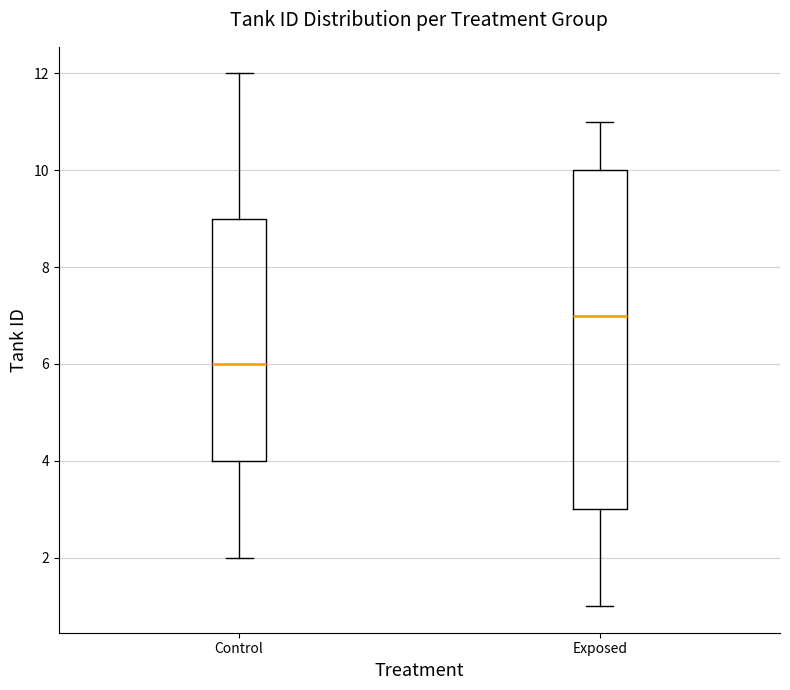

Reading left to right, transcribe this box plot: for each box, give where its median line is, the range the box spans, and where its two whiskers end, as read against the y-axis. The values are not printed on the chart, so give them approximately, as read against the axis.

Control: median 6, box 4 to 9, whiskers 2 to 12
Exposed: median 7, box 3 to 10, whiskers 1 to 11